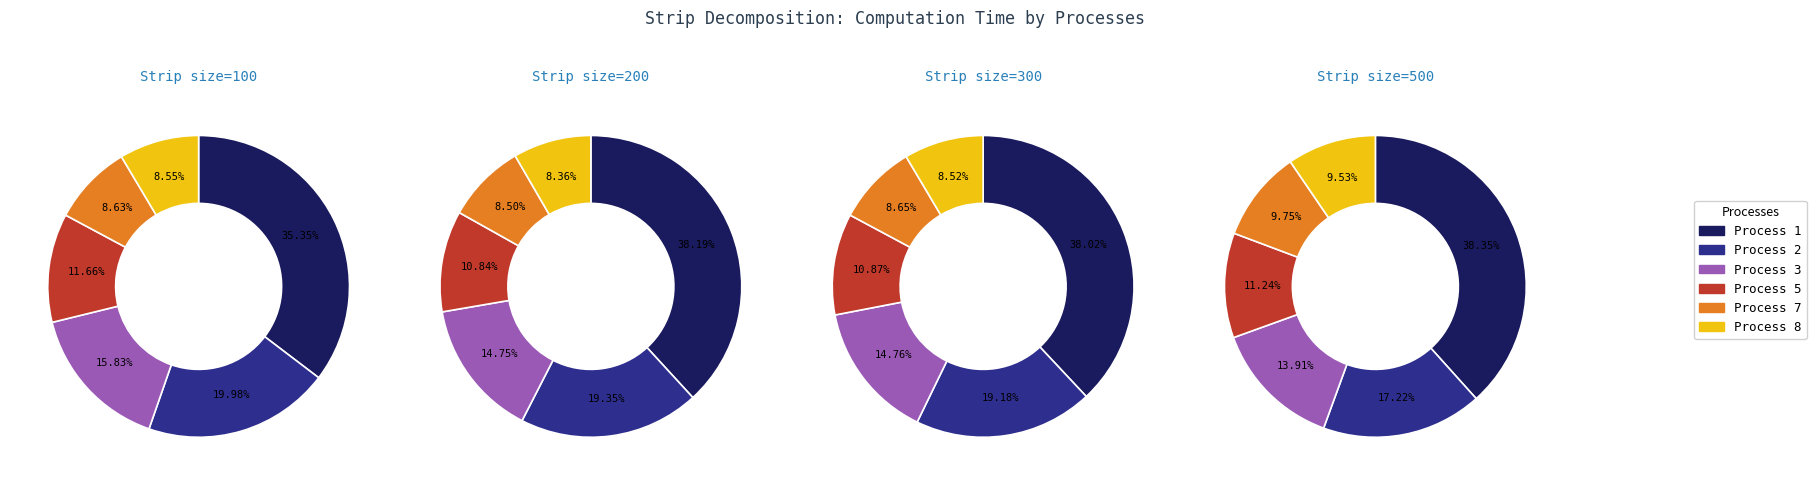

Which category has the smallest portion of the pie?

8